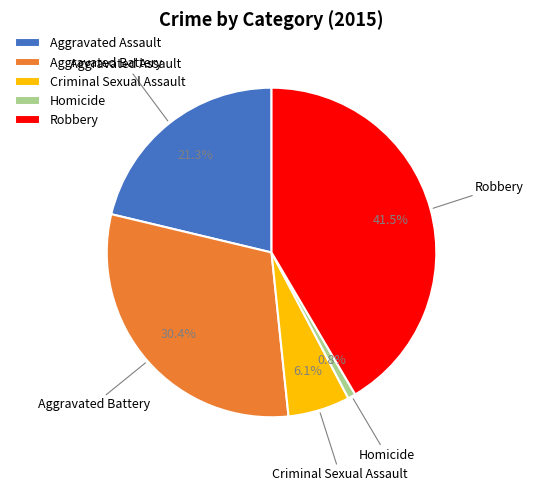

What is the smallest slice in the pie chart?

Homicide